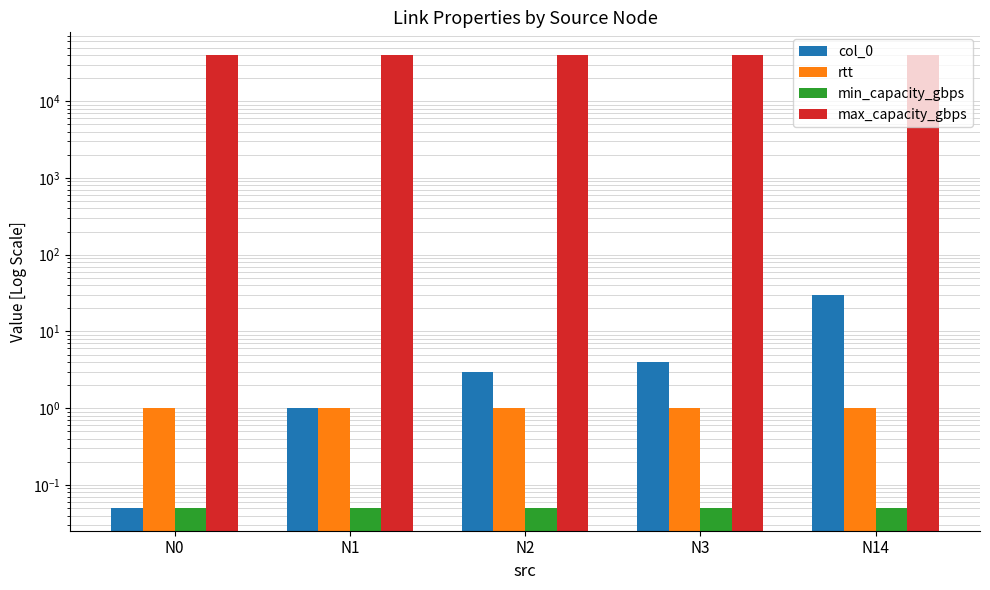

What is the spread (max minus min) of values at N14?

39999.9